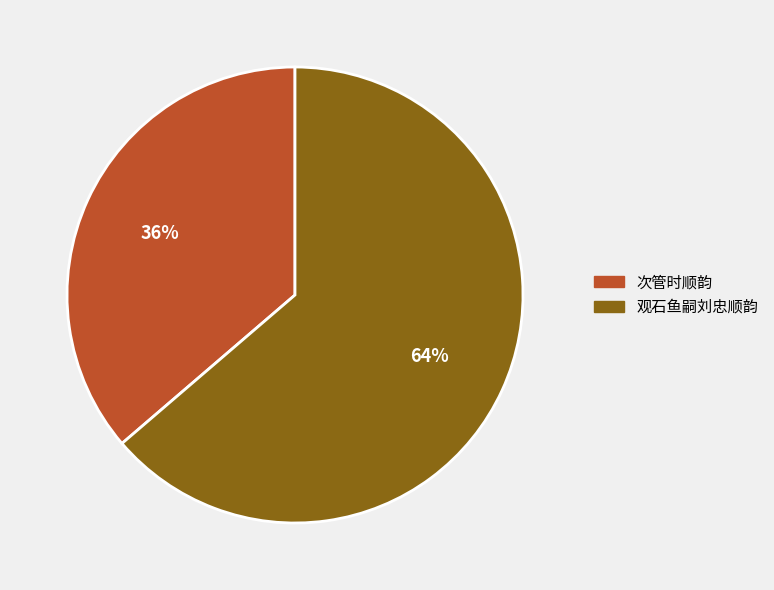

To the nearest percent, what portion does 观石鱼嗣刘忠顺韵 represent?

64%